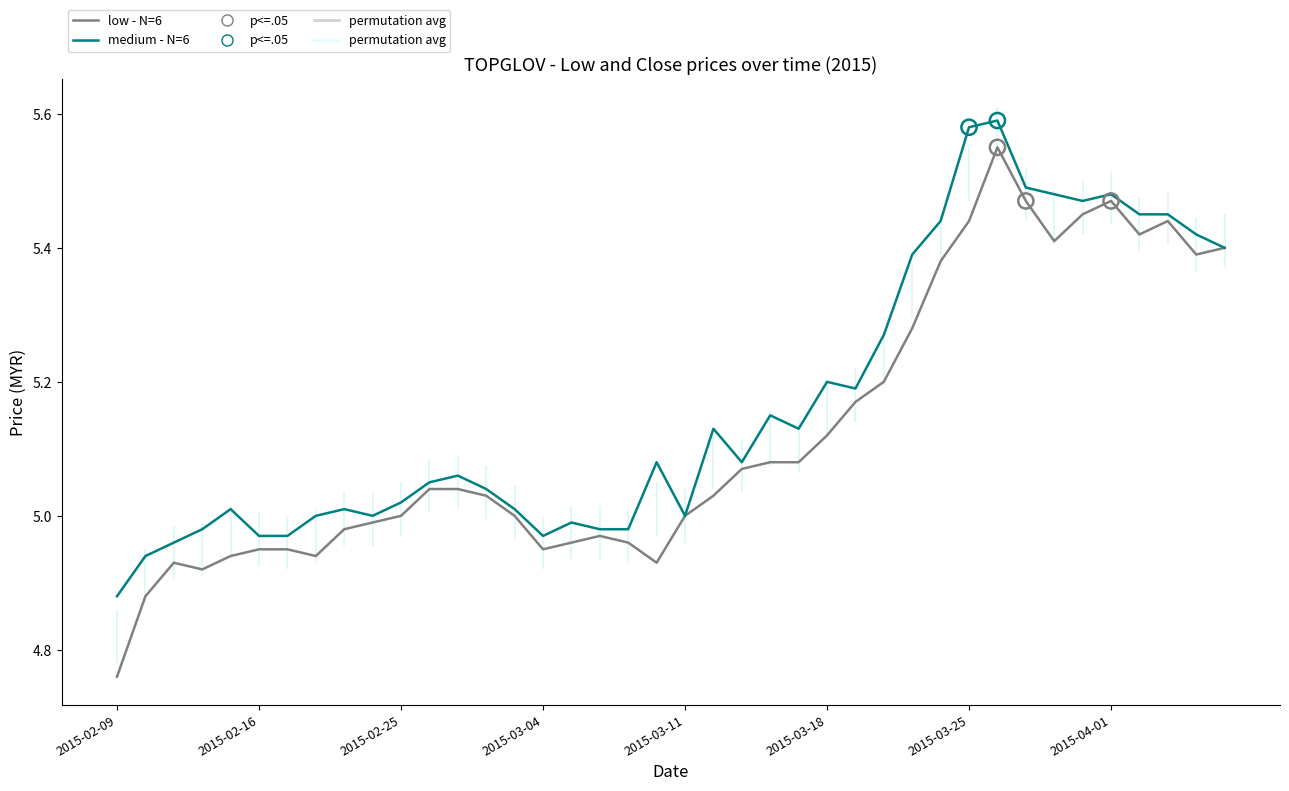

What is the total value across all series at 9?

10.0